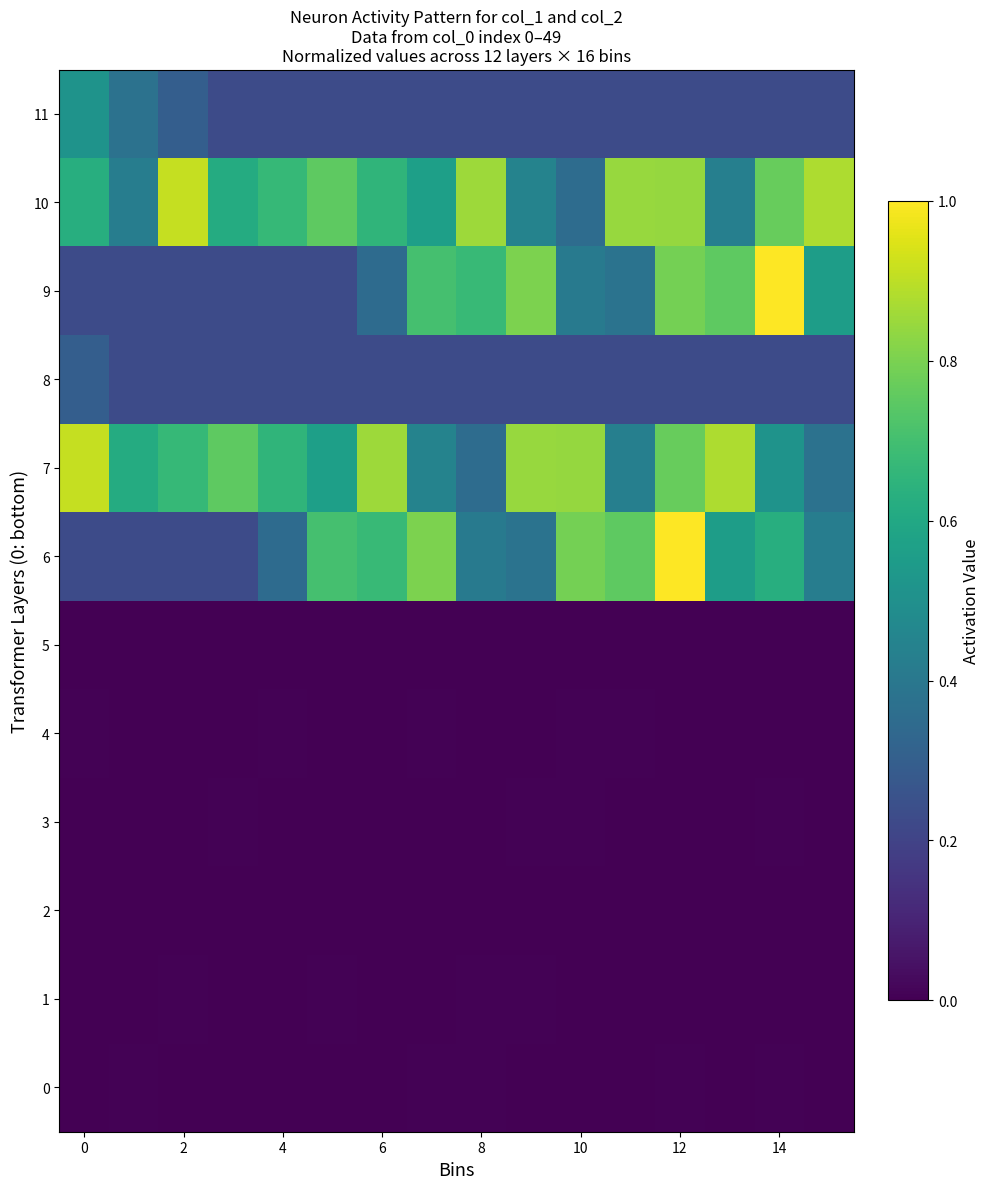

What is the maximum value shown in the chart?

1.0